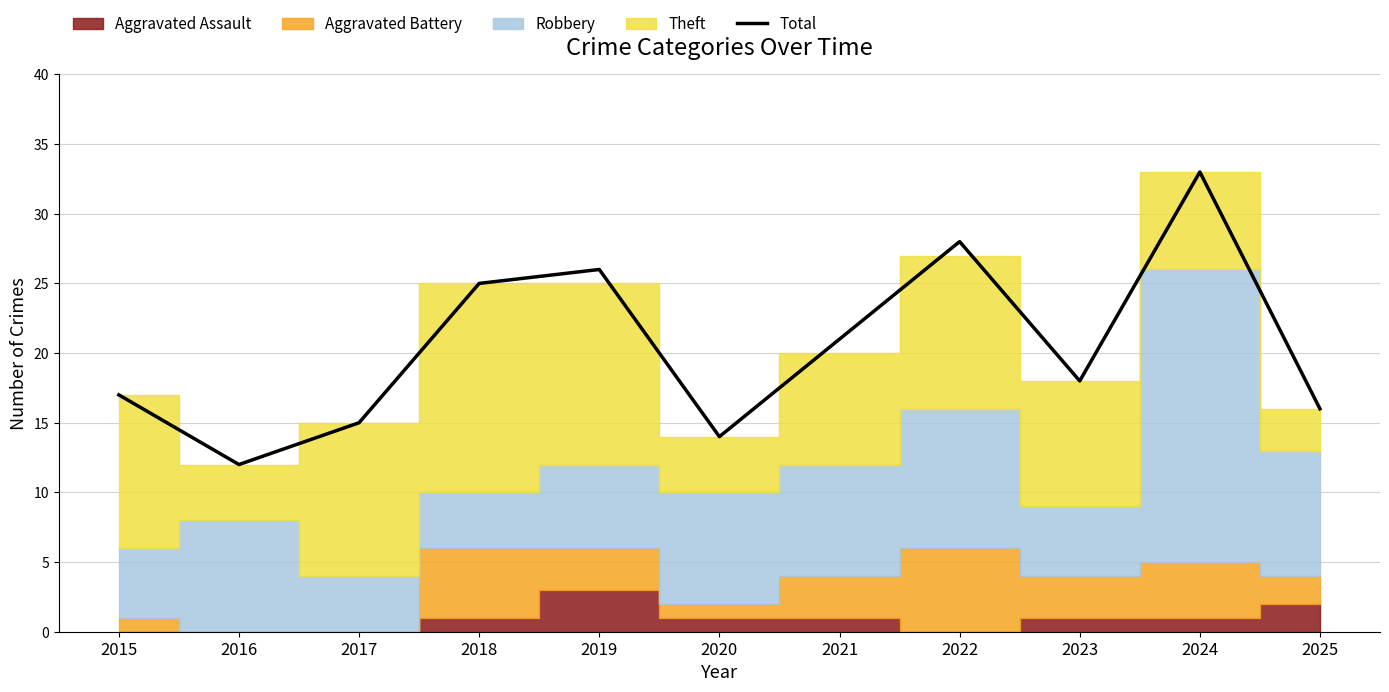

How many interior local peaks (higher than both neighbors) does the data have?

3